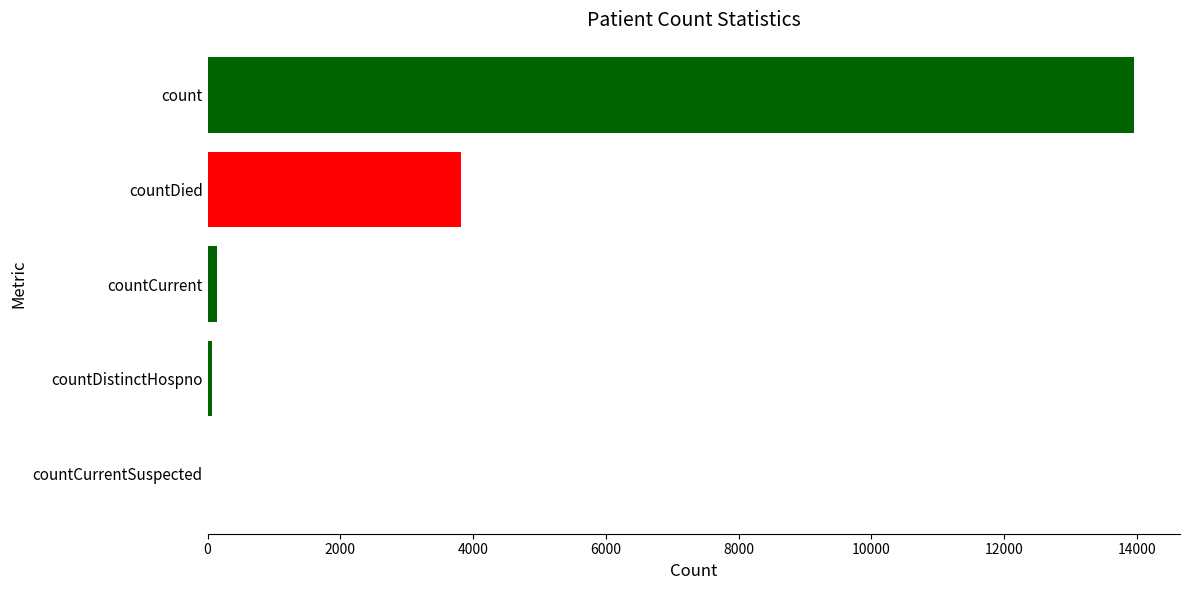

True or false: the data shows 13952 at count.

True